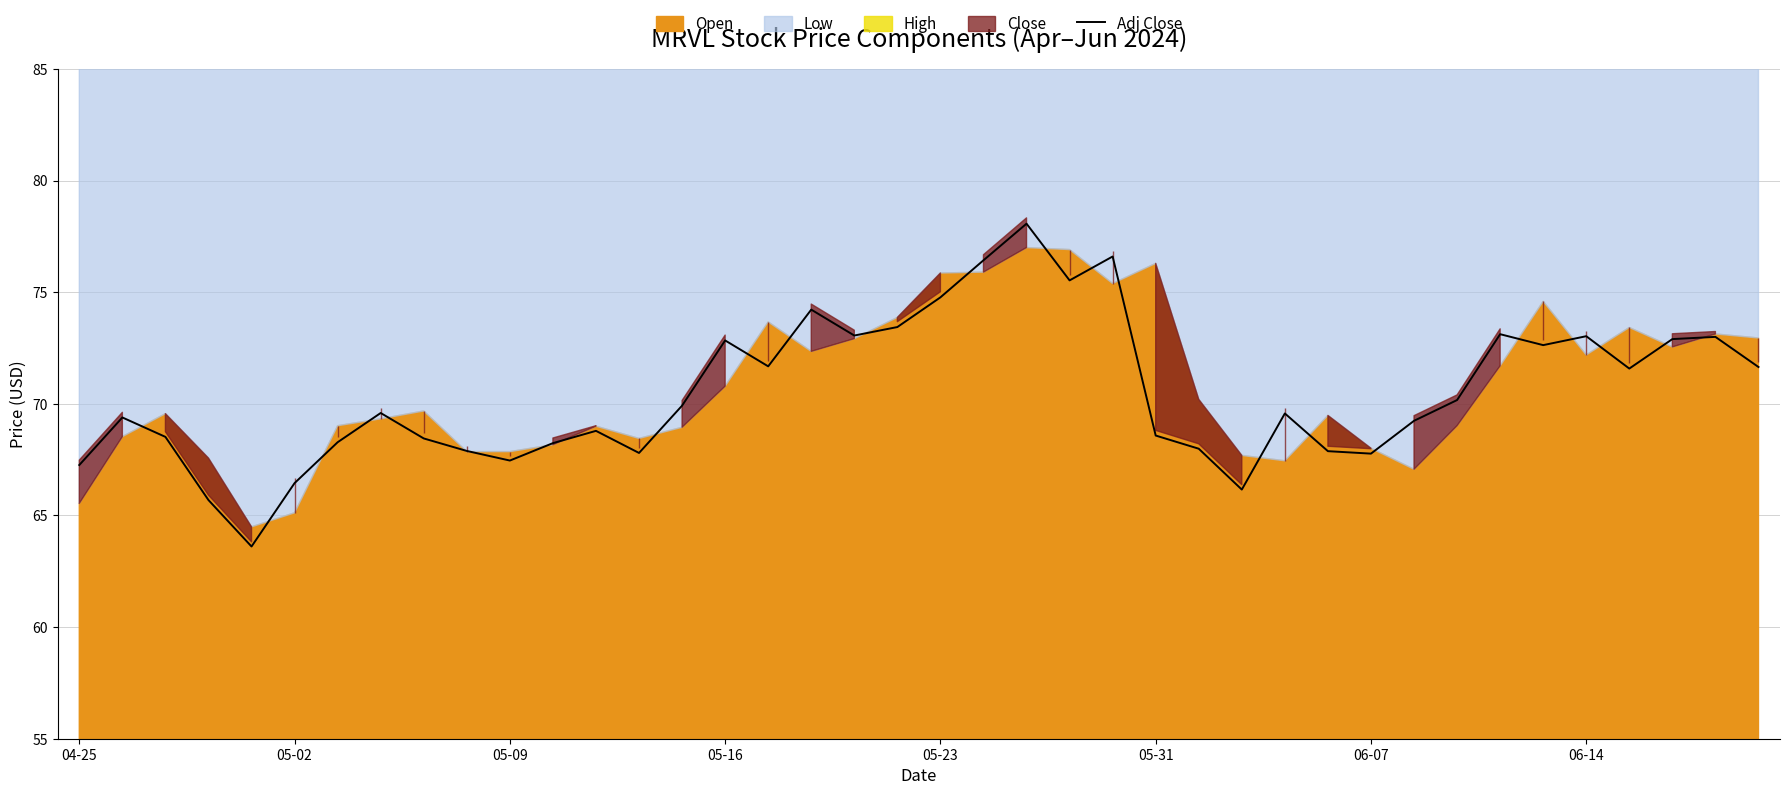

How many values are below 69?

17